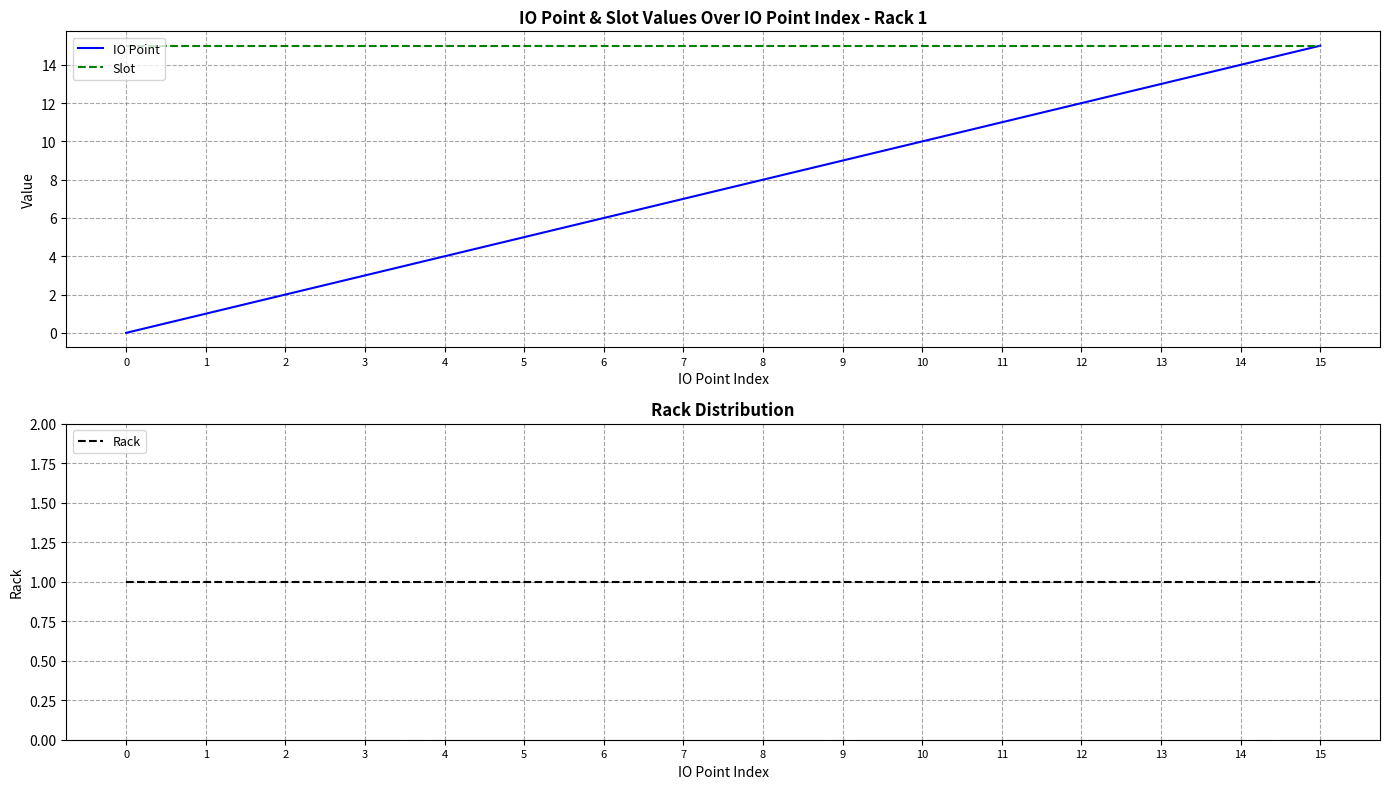

The value of Slot at 10 is 22. True or false?

False